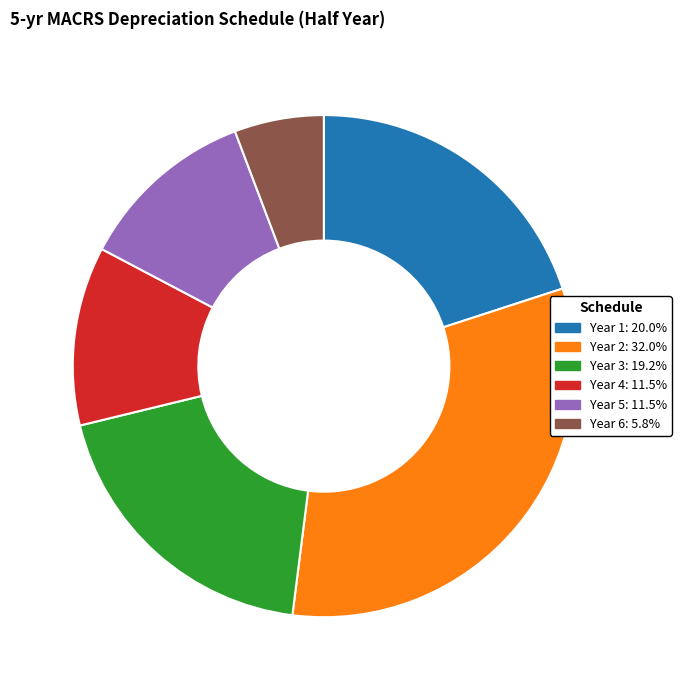

Is it true that Year 1 is 20% of the pie?

True